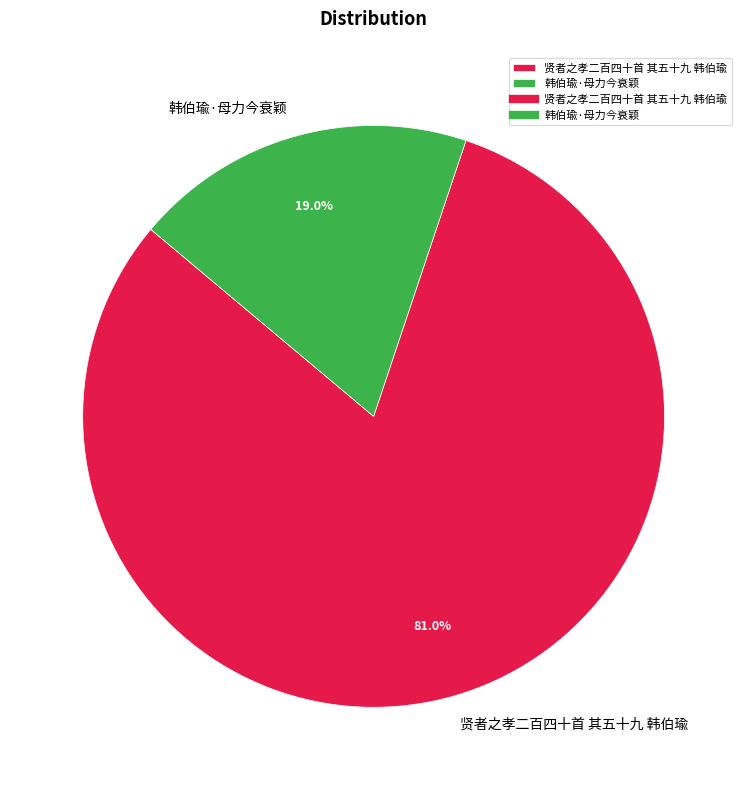

To the nearest percent, what is the combined percentage of 贤者之孝二百四十首 其五十九 韩伯瑜 and 韩伯瑜·母力今衰颖?

100%